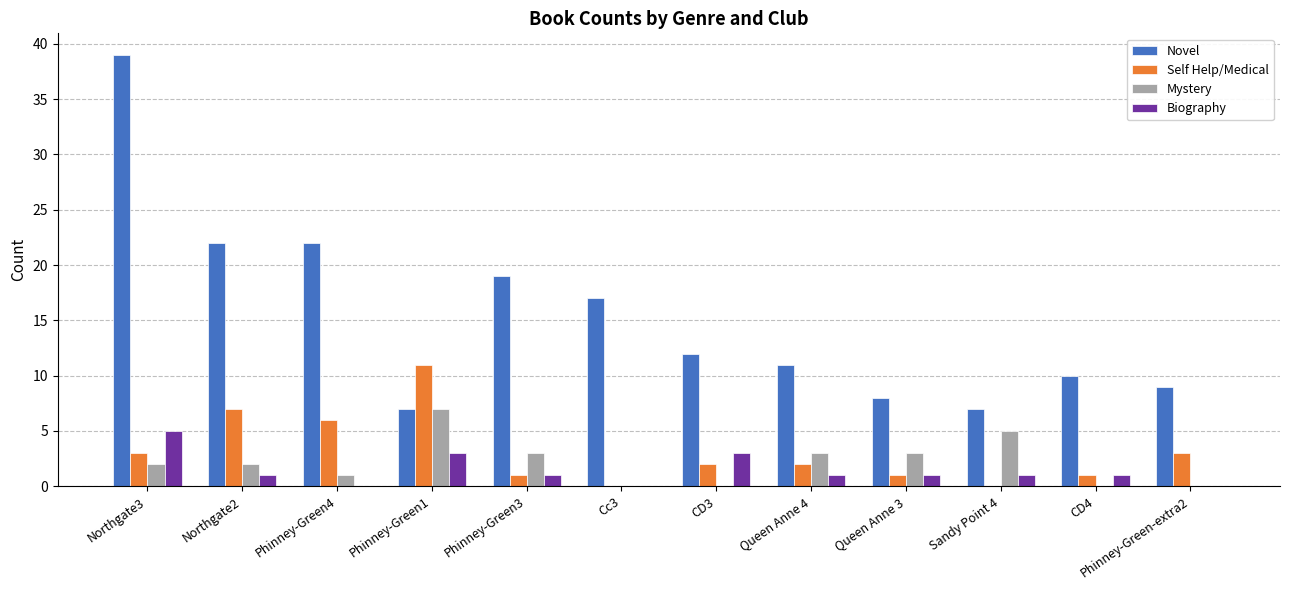

What is the maximum value for Self Help/Medical?

11